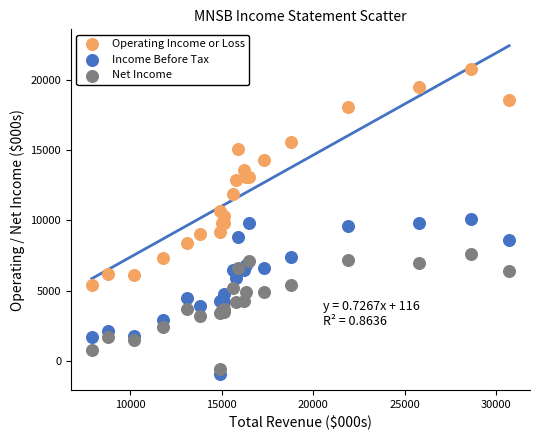

Which series has the largest Y range (max minus min)?

Operating Income or Loss